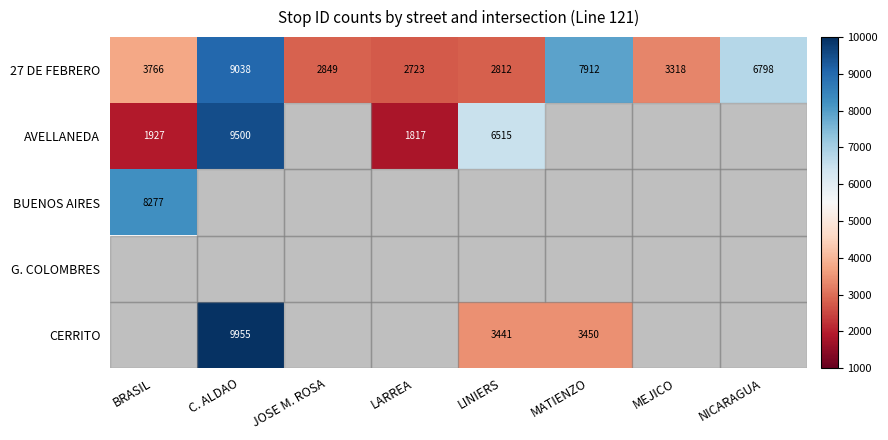

What is the average value of the 27 DE FEBRERO series?

4902